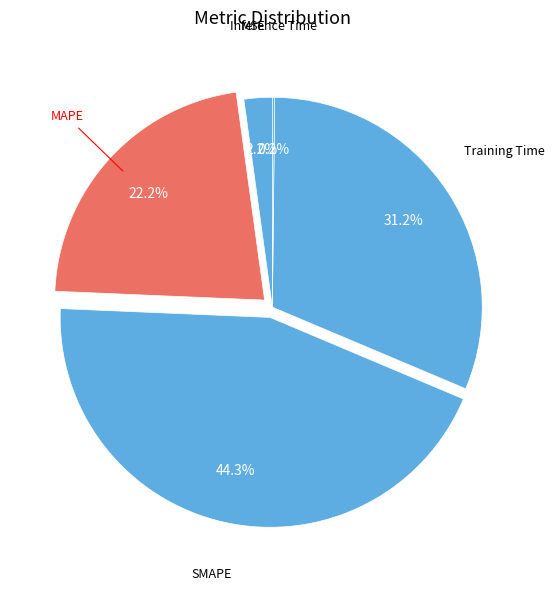

Which has a higher value, MSE or MAPE?

MAPE